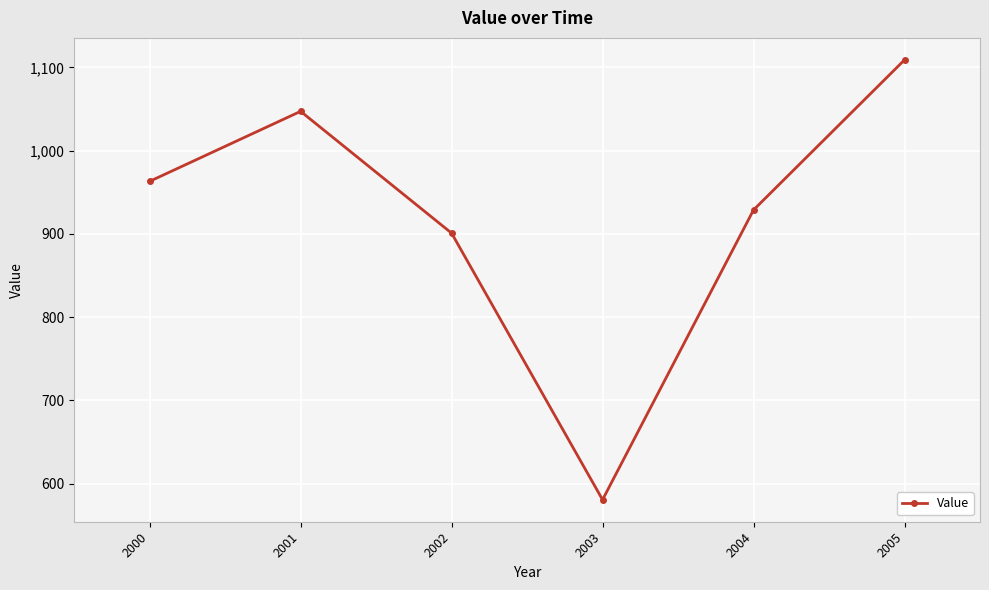

The value at 2002 is 1398.1. True or false?

False